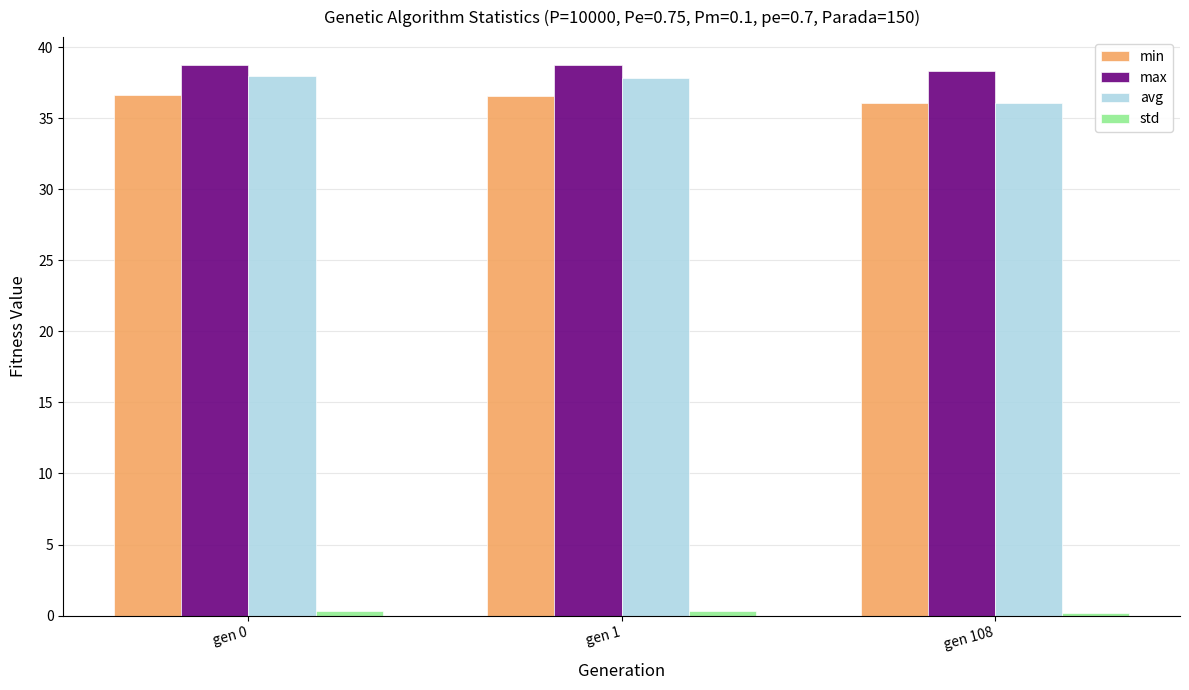

What is the smallest value displayed?

0.2